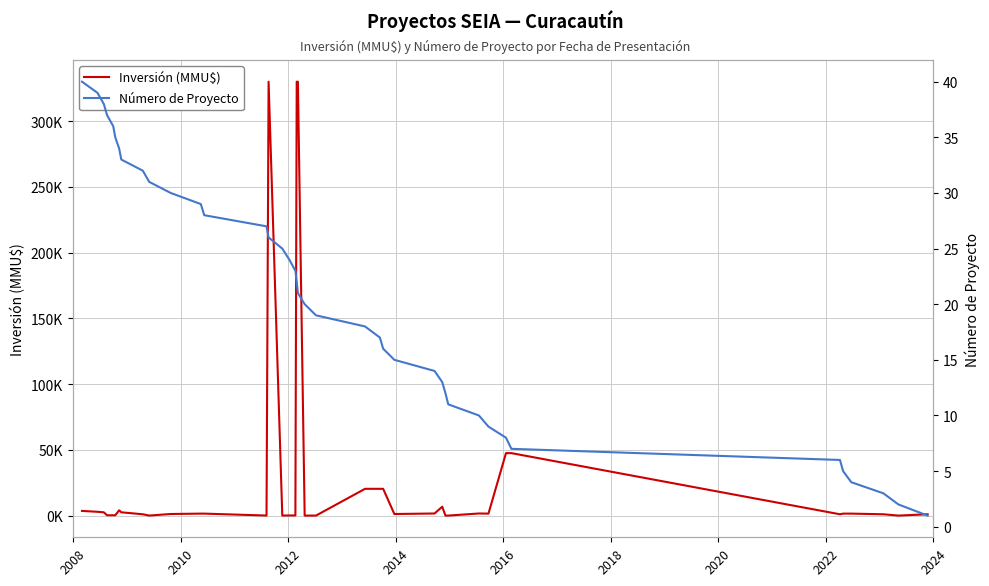

What is the sum of all Inversión (MMU$) values?

1186488